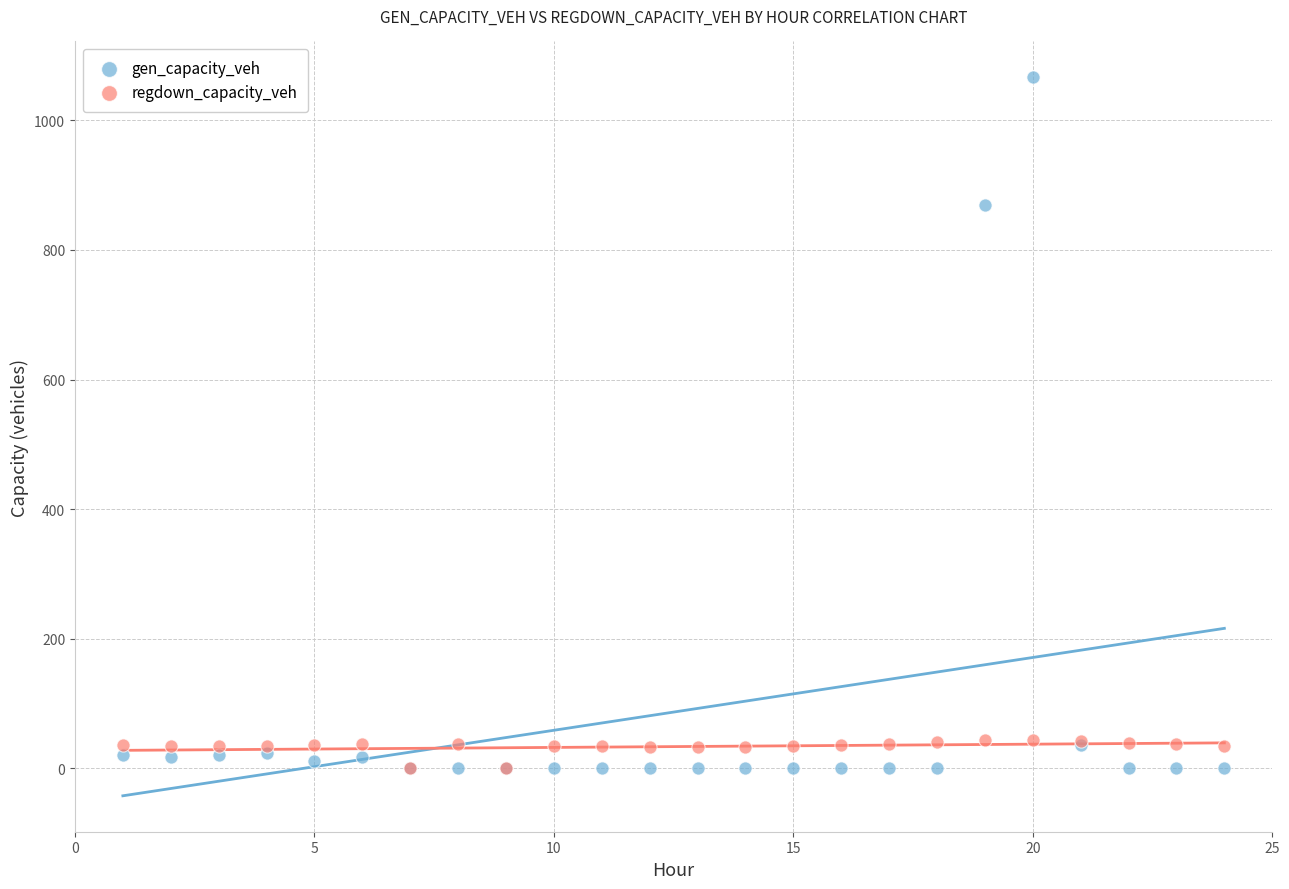

In the gen_capacity_veh series, what Y value is closest to 533?

868.6